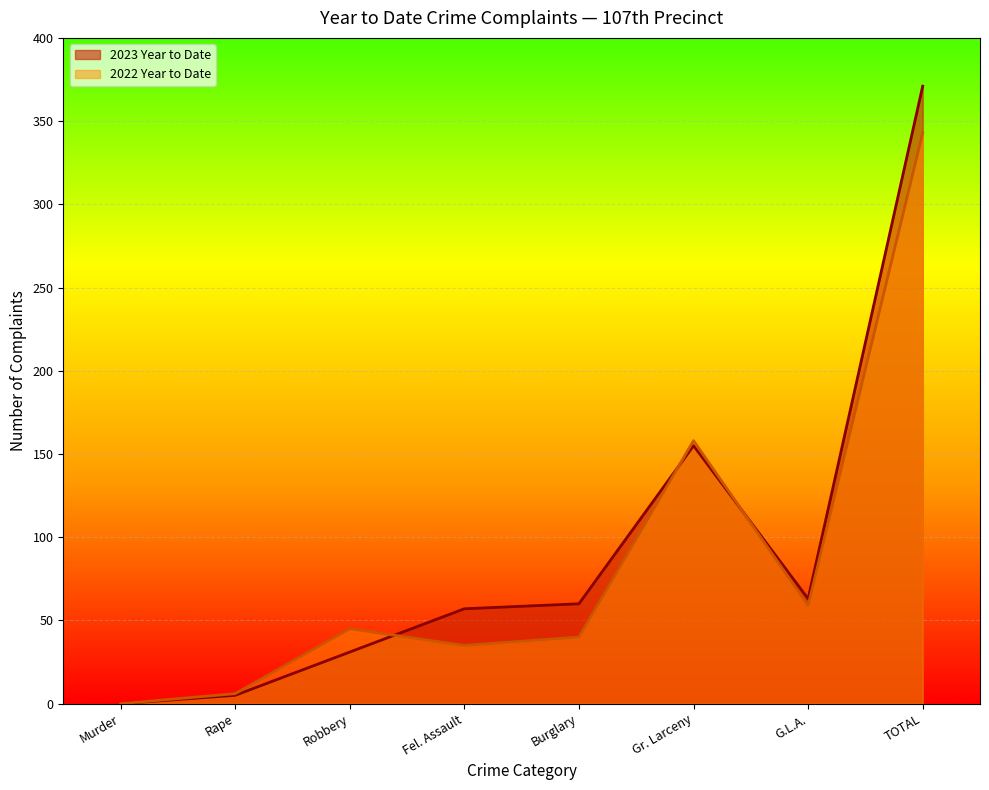

What is the approximate value of 2023 Year to Date at G.L.A., to the nearest 10?

60